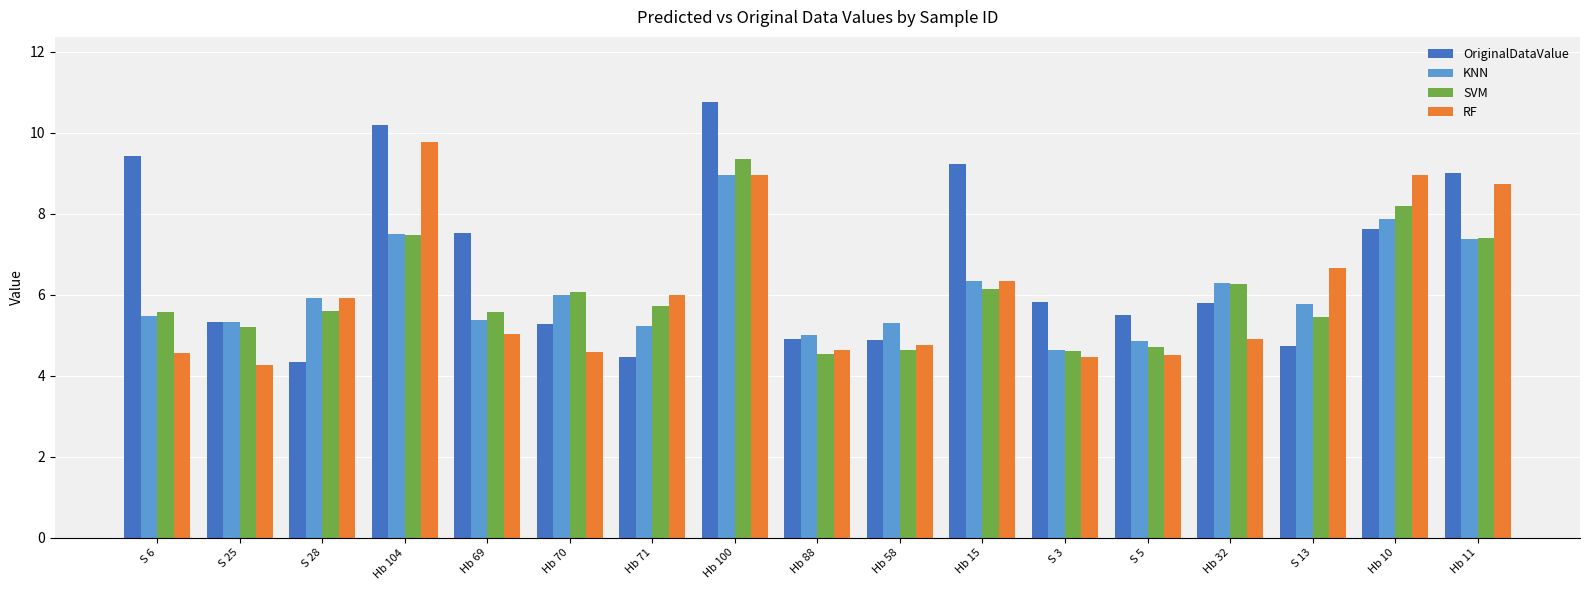

The value of OriginalDataValue at Hb 11 is 9.0. True or false?

True